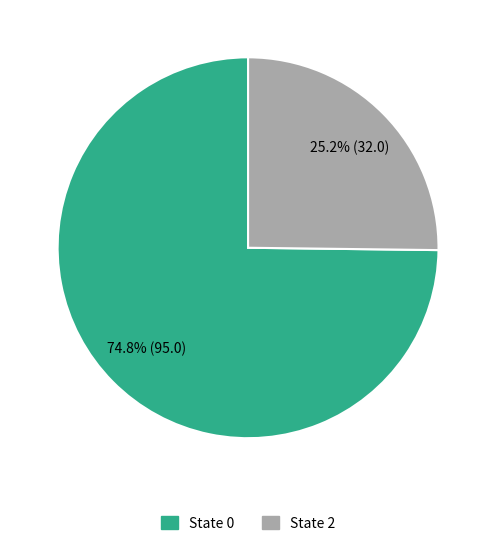

Is there any slice that represents more than half of the pie?

Yes